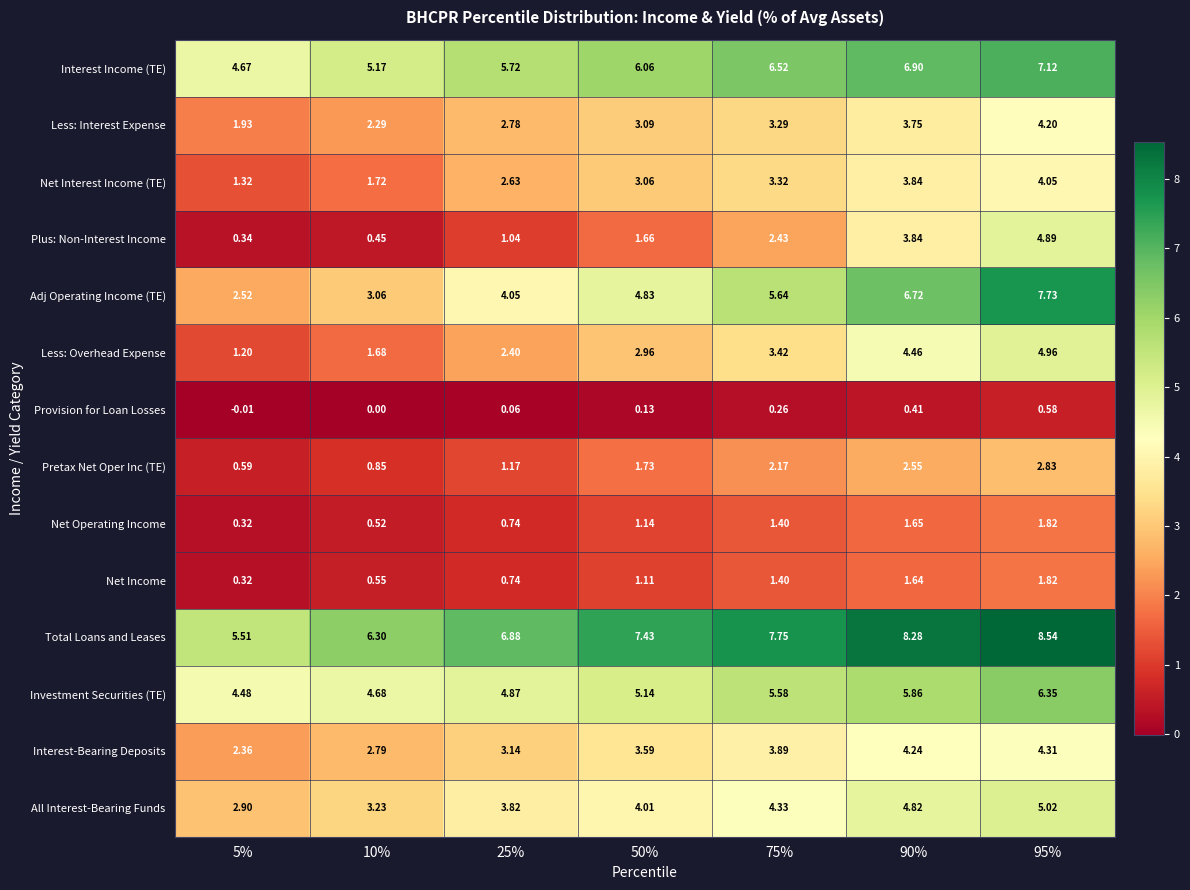

Which series has the widest spread of values?

Adj Operating Income (TE)